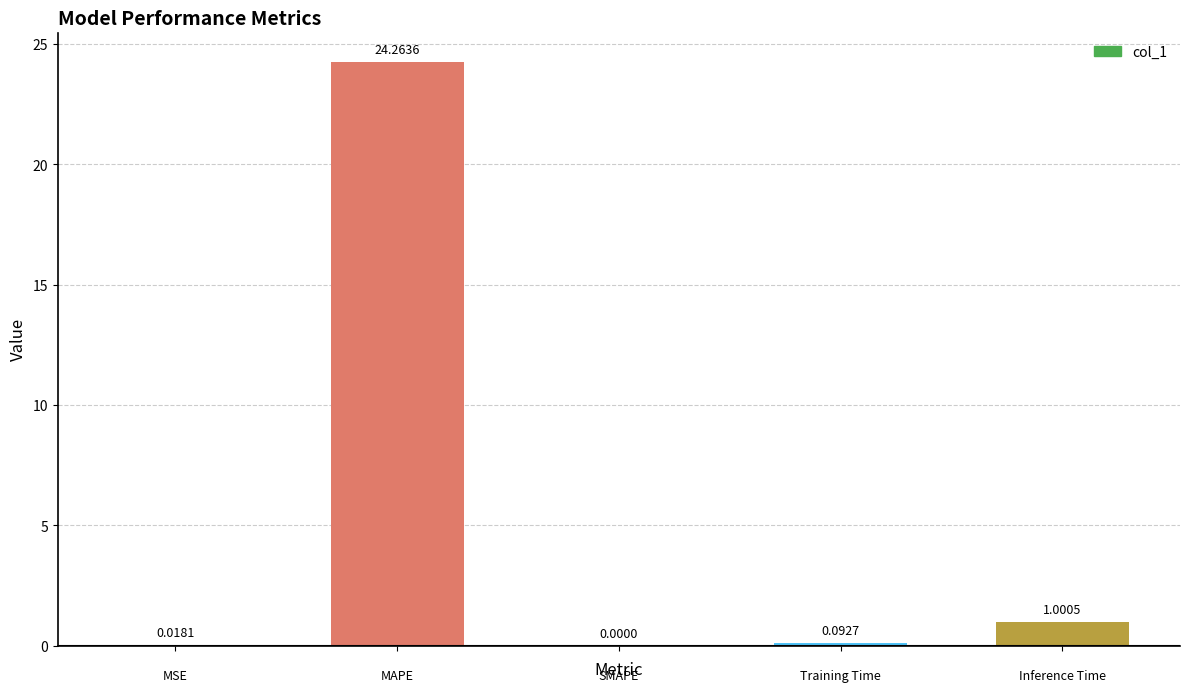

What is the sum of all values?

25.4